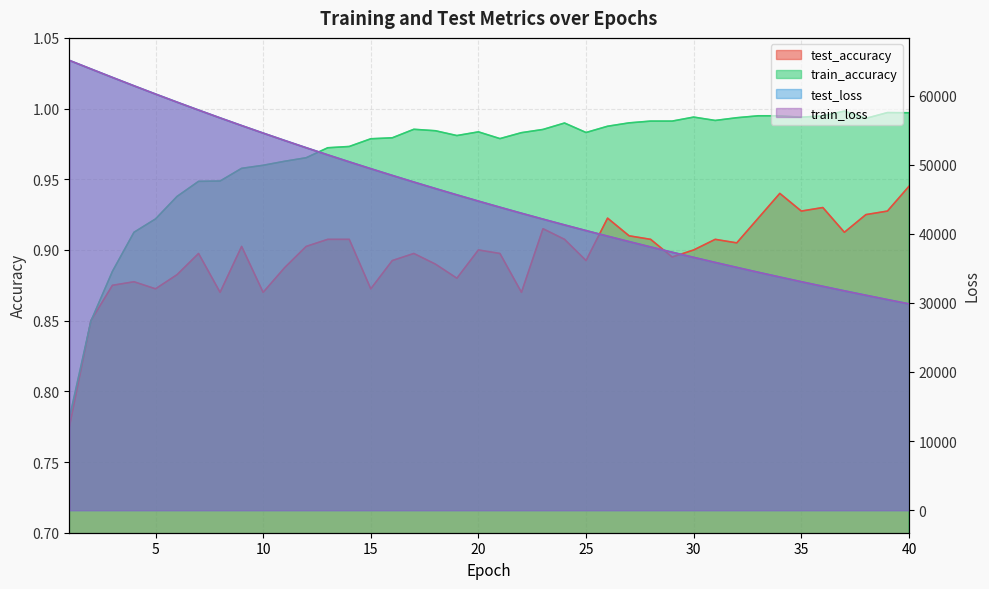

Between which two adjacent categories do test_accuracy and train_accuracy first intersect?

1 and 2